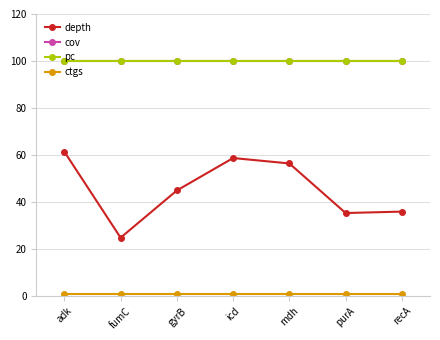

What is the label of the 6th point from the left?

purA